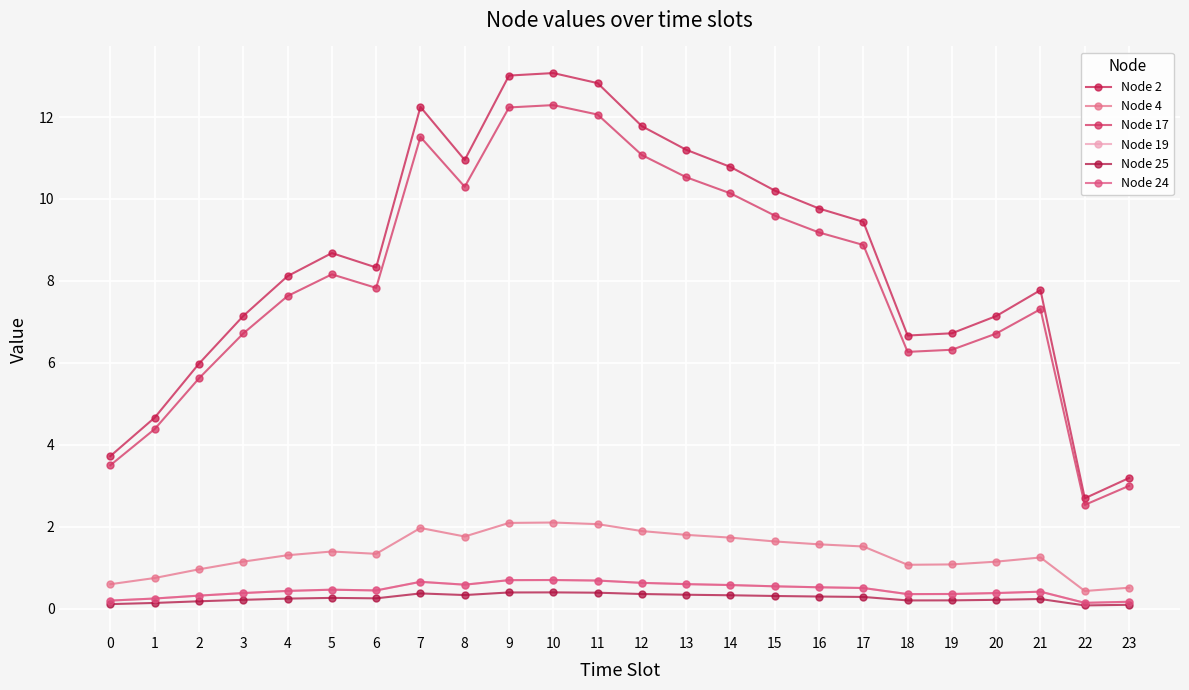

Is this an area chart (filled region under the line)?

No